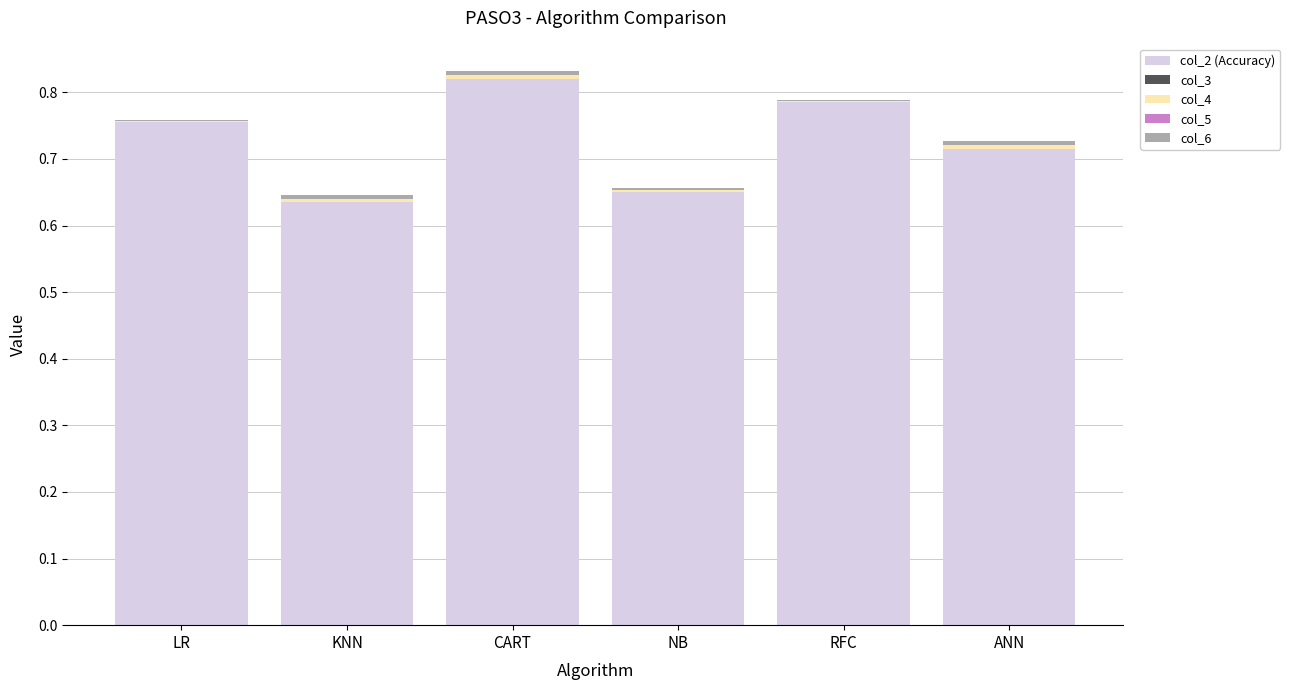

Are the bars grouped side by side (vs. stacked)?

No